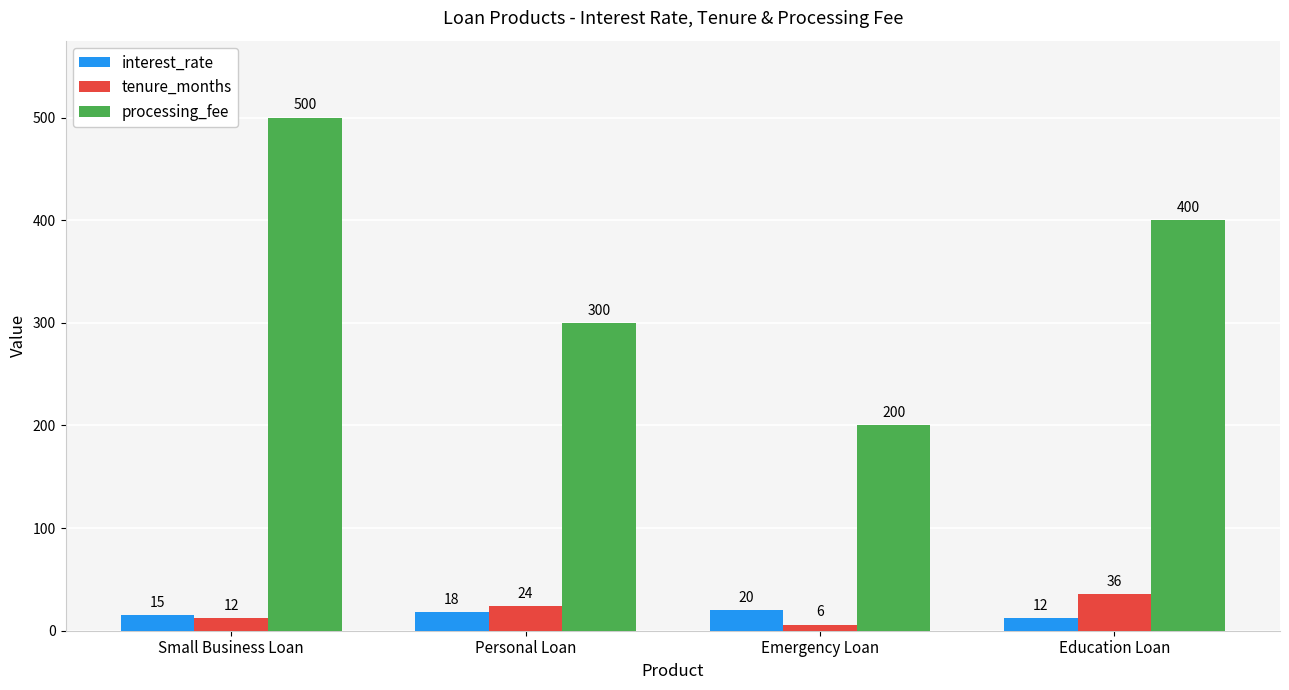

At which category is the sum across all series the highest?

Small Business Loan